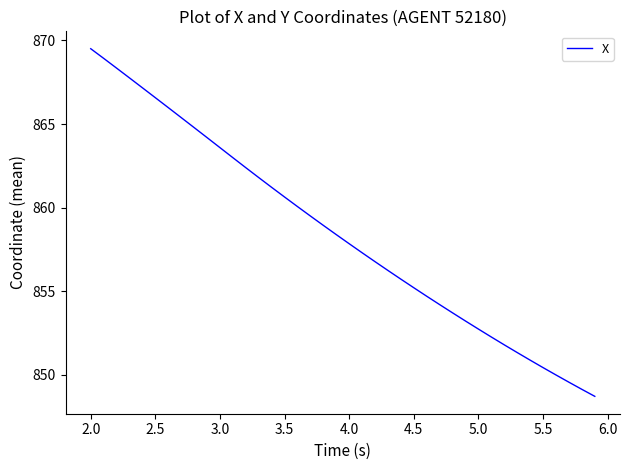

What is the greatest value displayed?

869.5